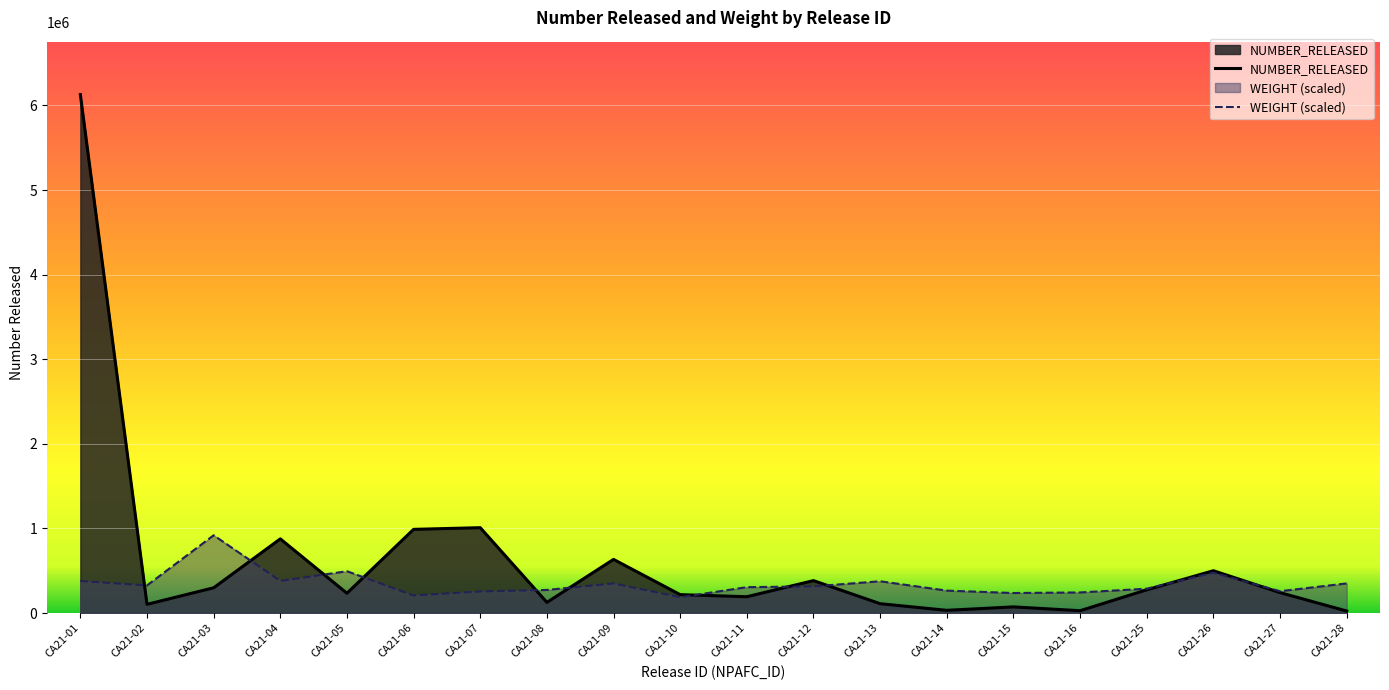

List the labels in order of WEIGHT value, largest first.

CA21-03, CA21-05, CA21-26, CA21-04, CA21-01, CA21-13, CA21-09, CA21-28, CA21-02, CA21-12, CA21-11, CA21-25, CA21-08, CA21-14, CA21-27, CA21-07, CA21-16, CA21-15, CA21-06, CA21-10